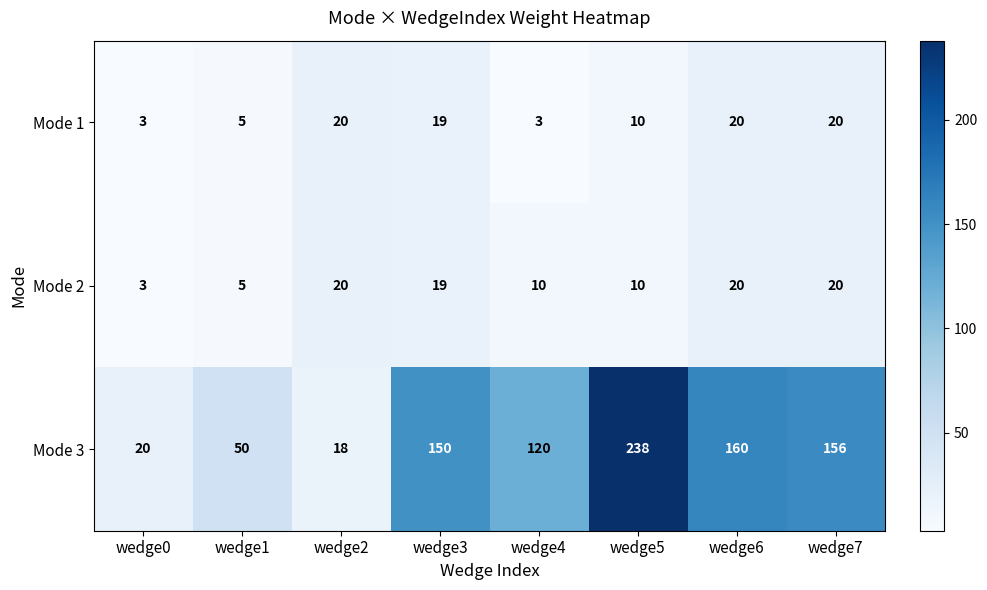

What is the minimum value shown in the chart?

3